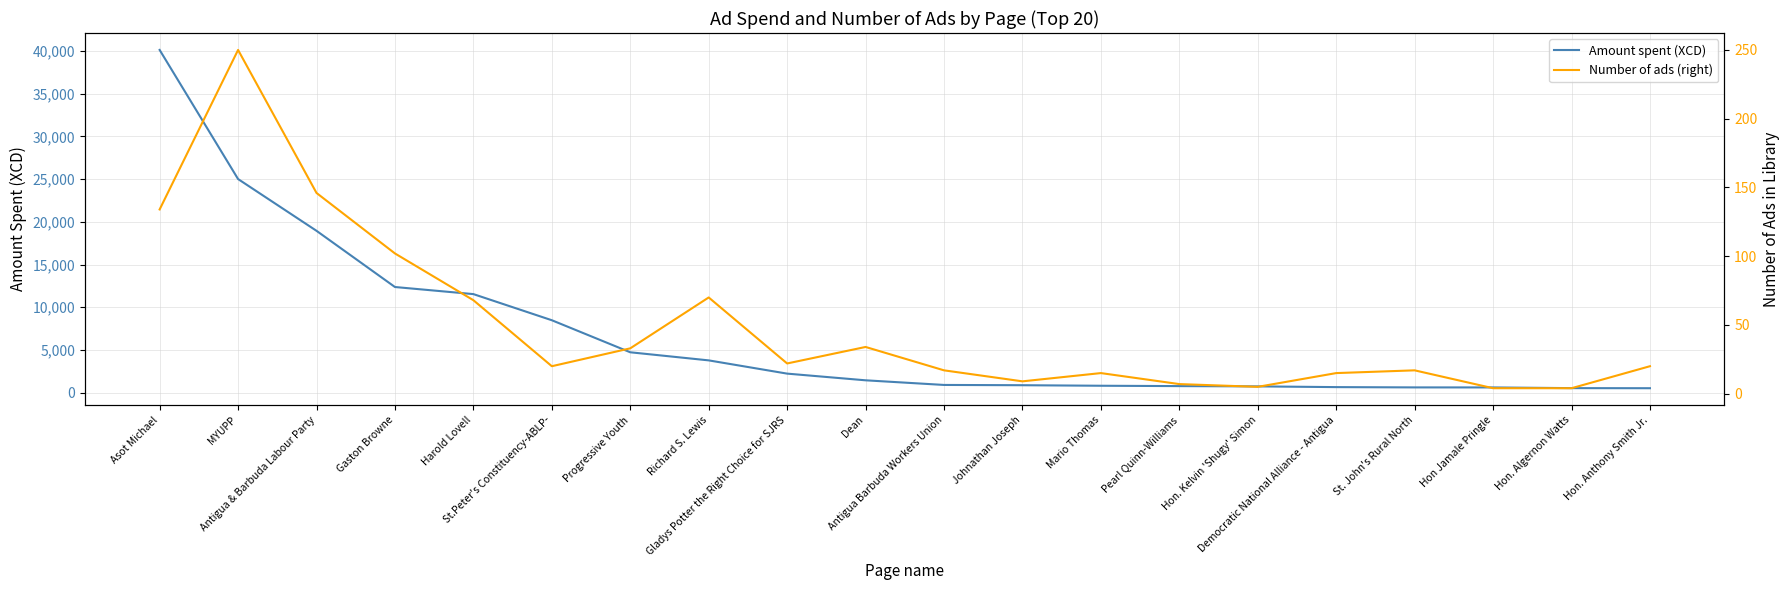

Is it true that Number of ads (right) equals 33 at Progressive Youth?

True